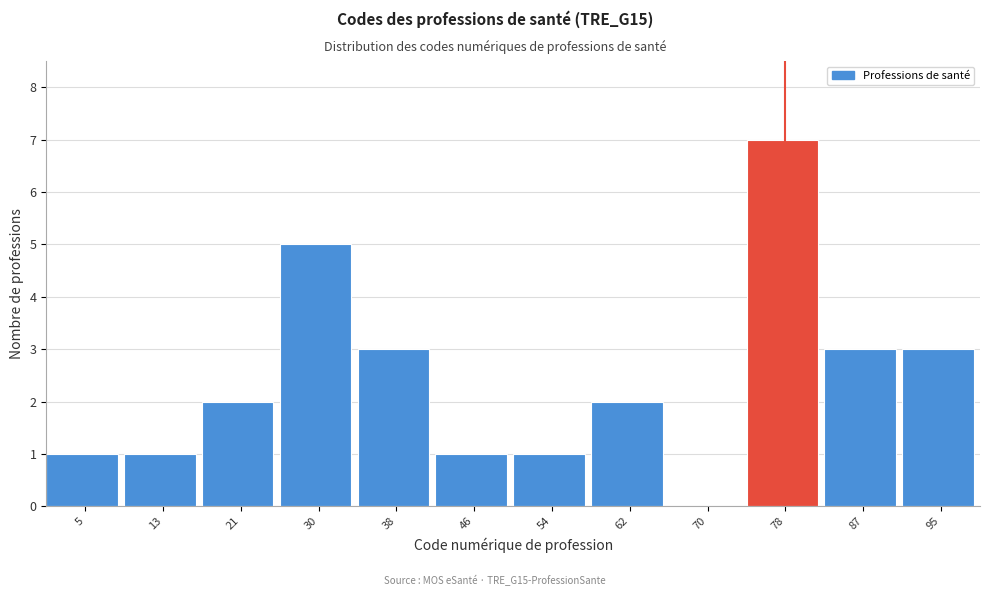

Reading left to right, extract all data points from this chart.

5=1	13=1	21=2	30=5	38=3	46=1	54=1	62=2	70=0	78=7	87=3	95=3